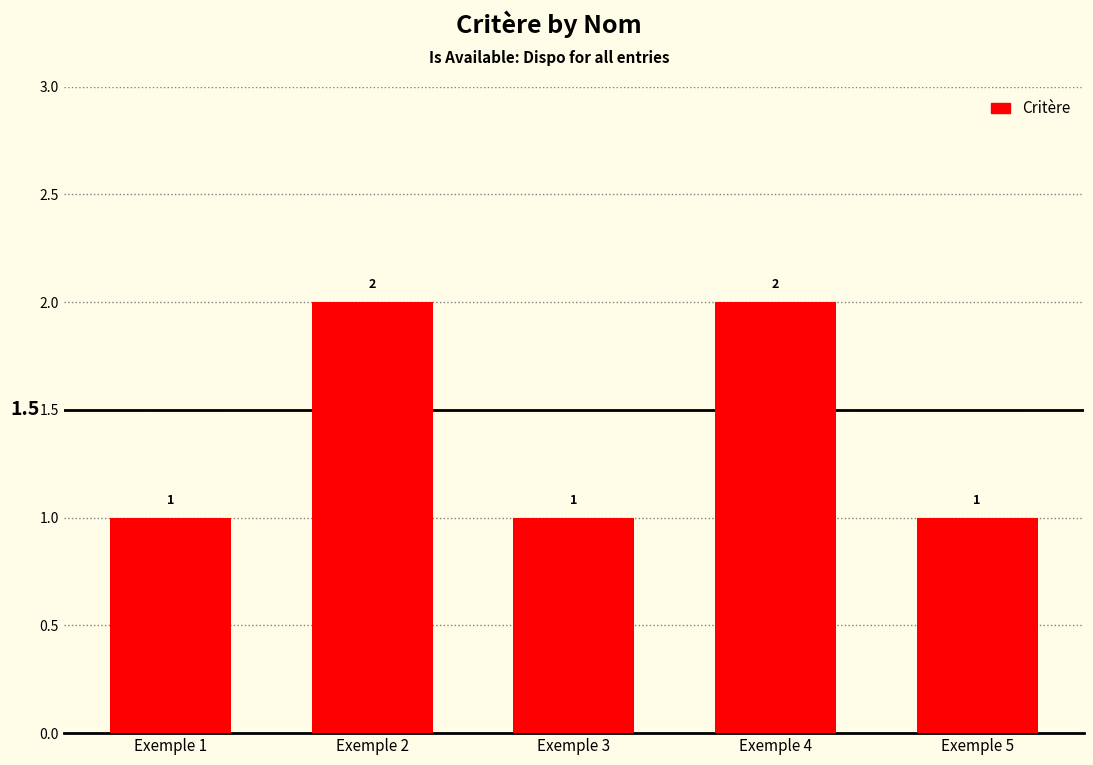

What is the sum of all values?

7